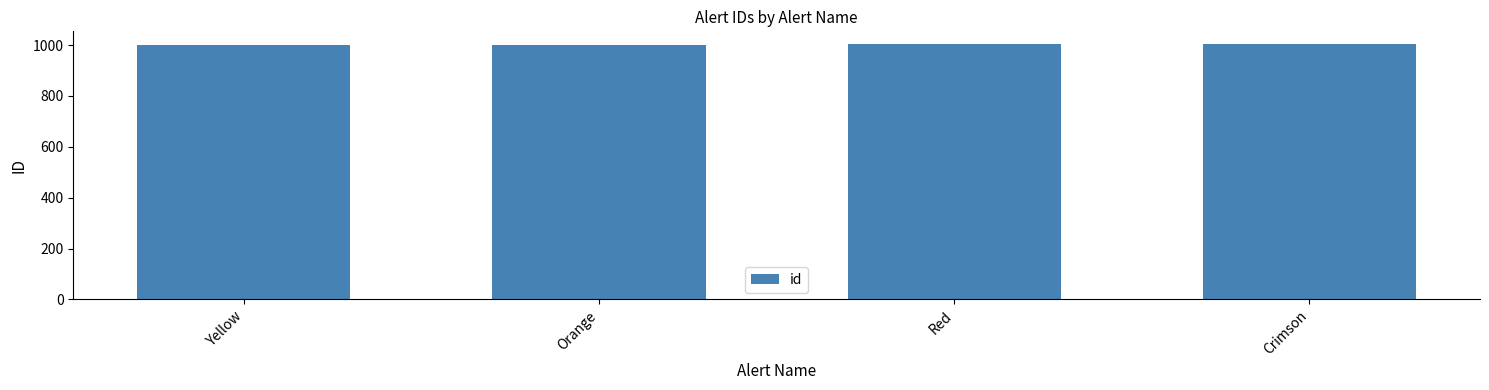

Approximately how many times larger is the value at Crimson compared to Red?

1.0